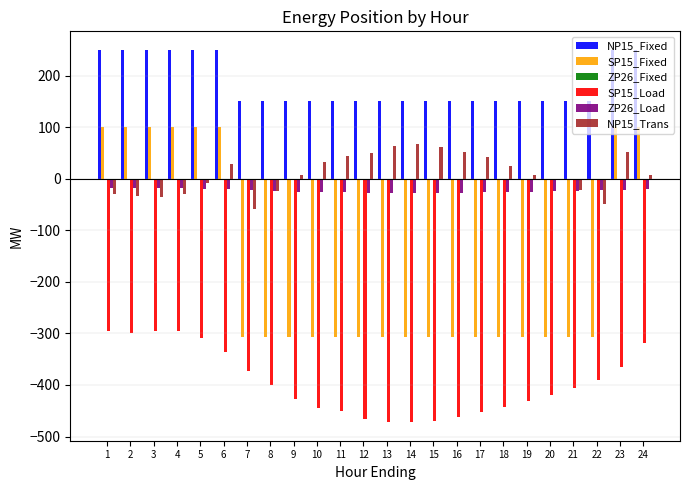

What is the sum of all ZP26_Load values?

-558.9